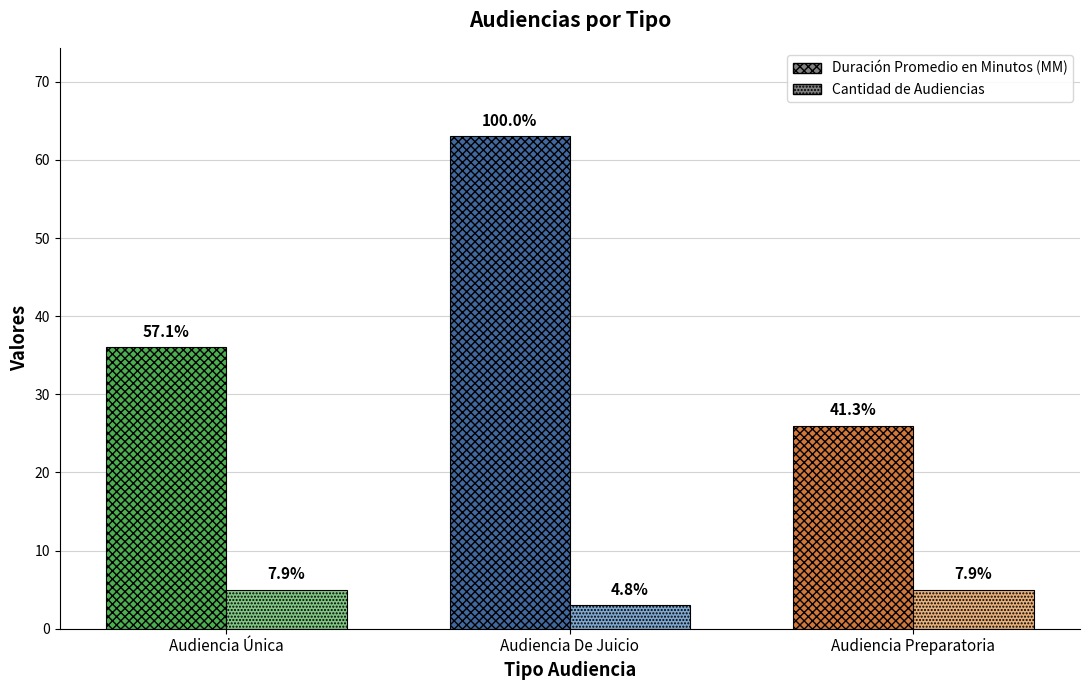

True or false: Cantidad de Audiencias has a value of 3 at Audiencia De Juicio.

True